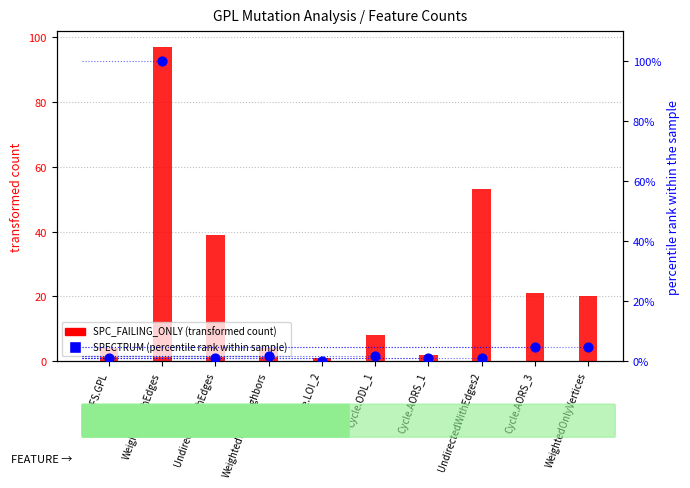

What is the total value across all series at BFS.GPL?

4.9